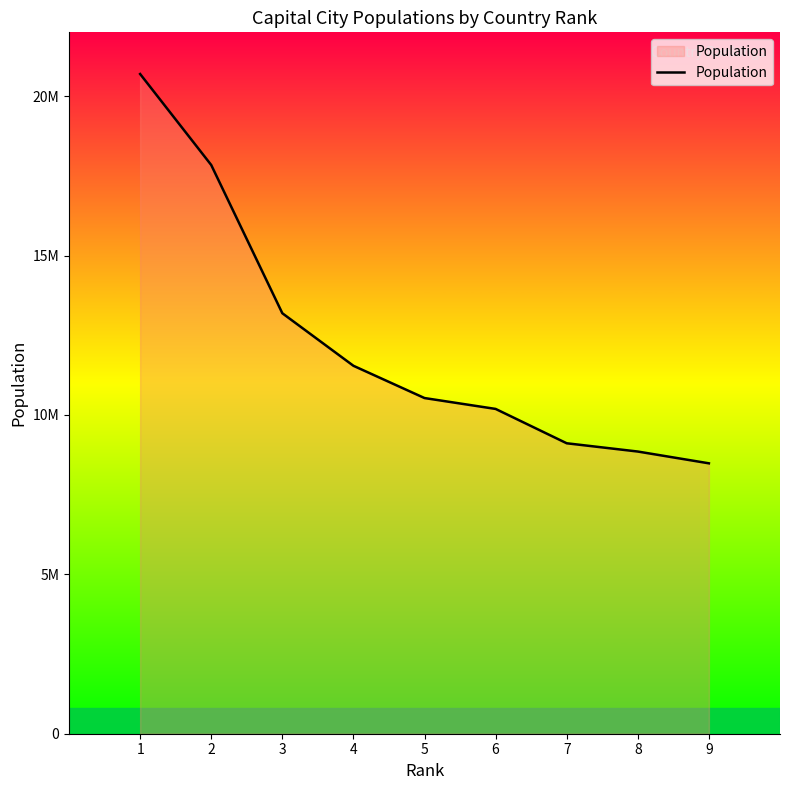

Which category has the highest value across all series?

1